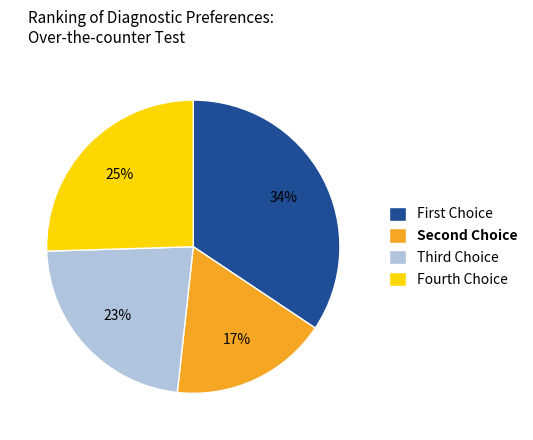

Which category has the smallest portion of the pie?

Second Choice